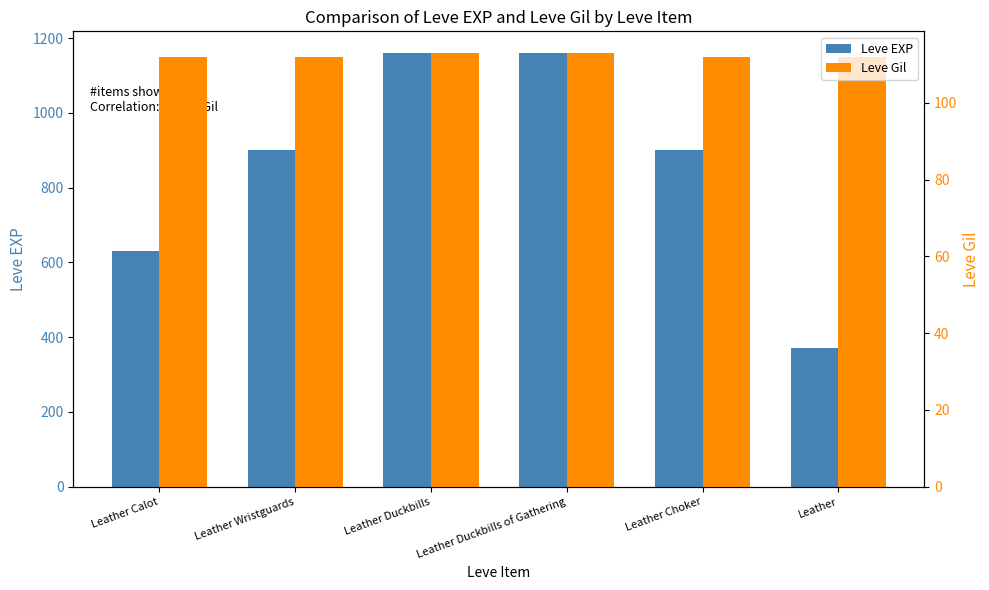

What is the value of the Leve Gil bar at the 3rd from the left?

113